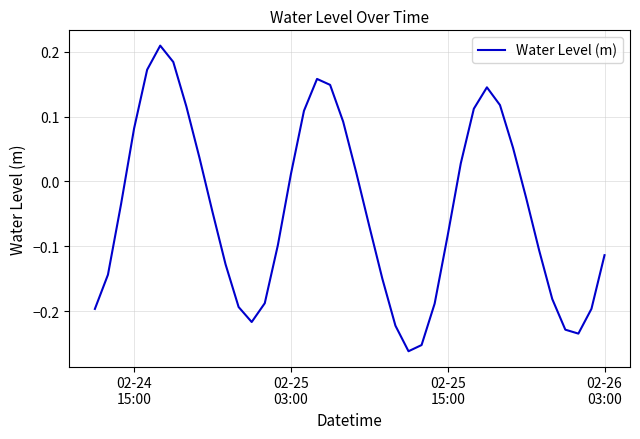

What is the difference between the maximum and minimum values?

0.5